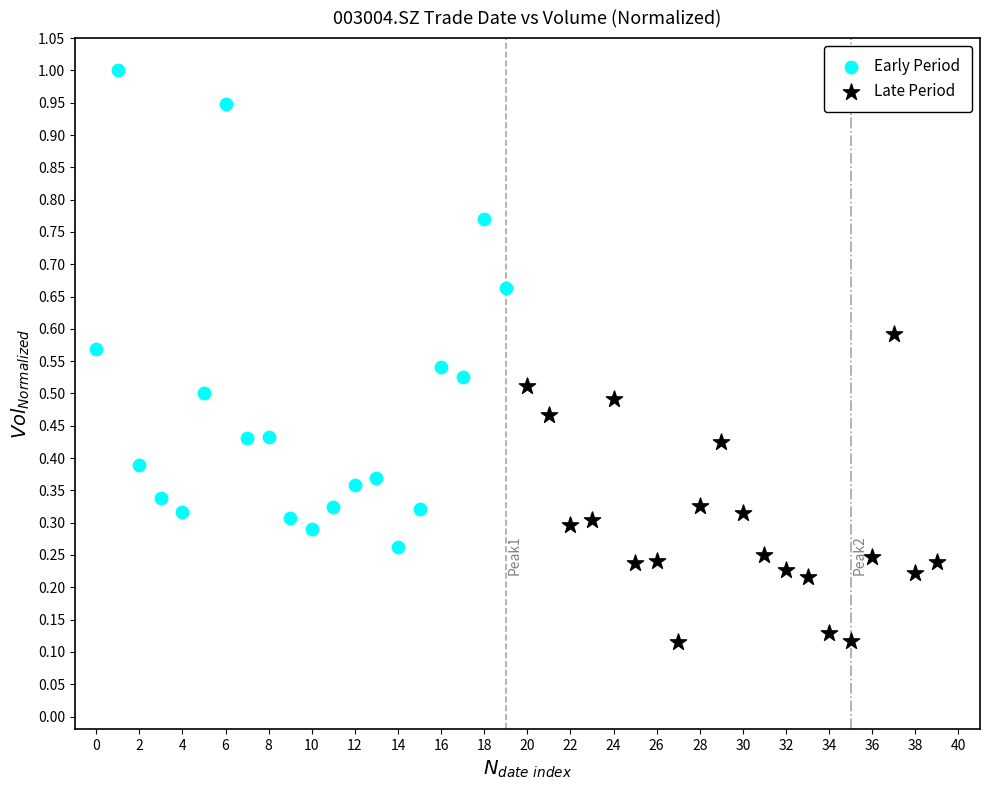

What are all the series names shown in the legend?

Early Period, Late Period